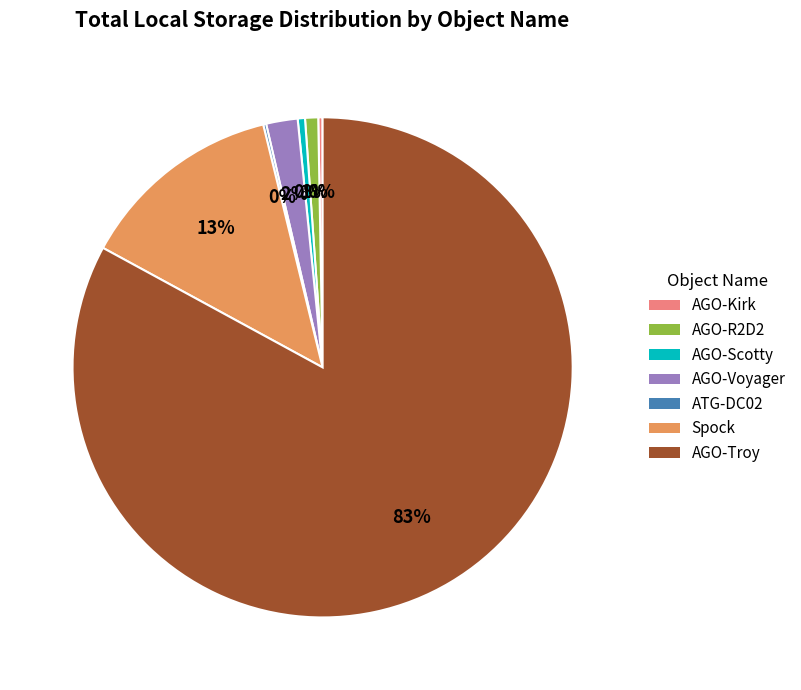

The Spock slice represents 22% of the pie. True or false?

False